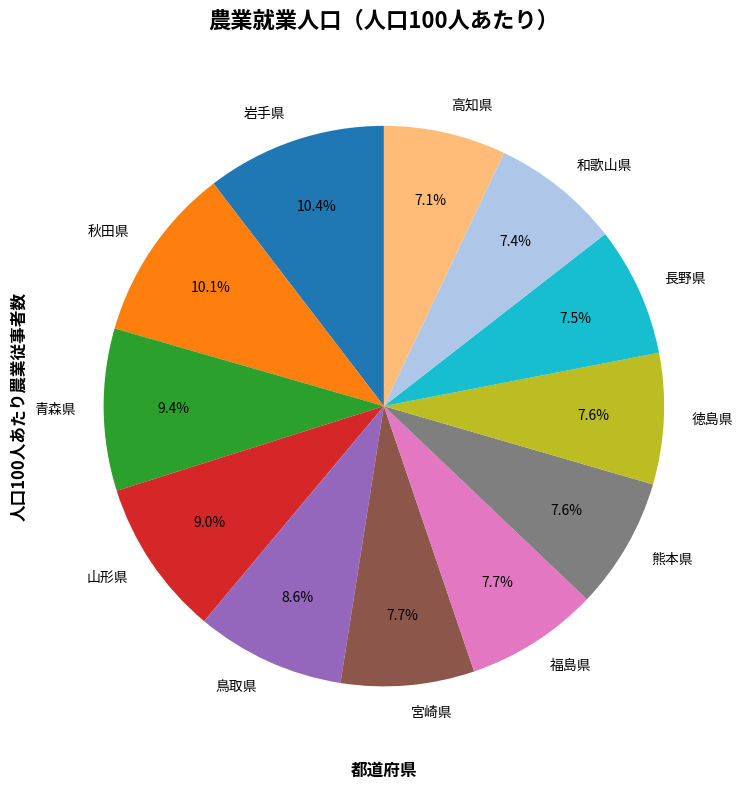

Does 熊本県 account for over 50% of the chart?

No